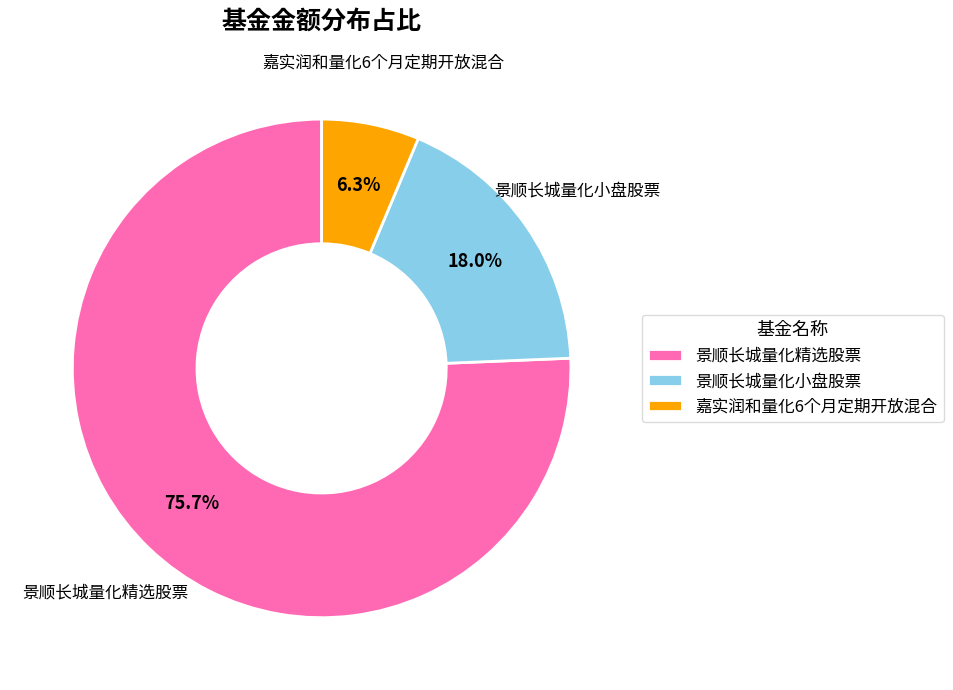

What is the ratio of the value at 嘉实润和量化6个月定期开放混合 to the value at 景顺长城量化小盘股票?

0.4